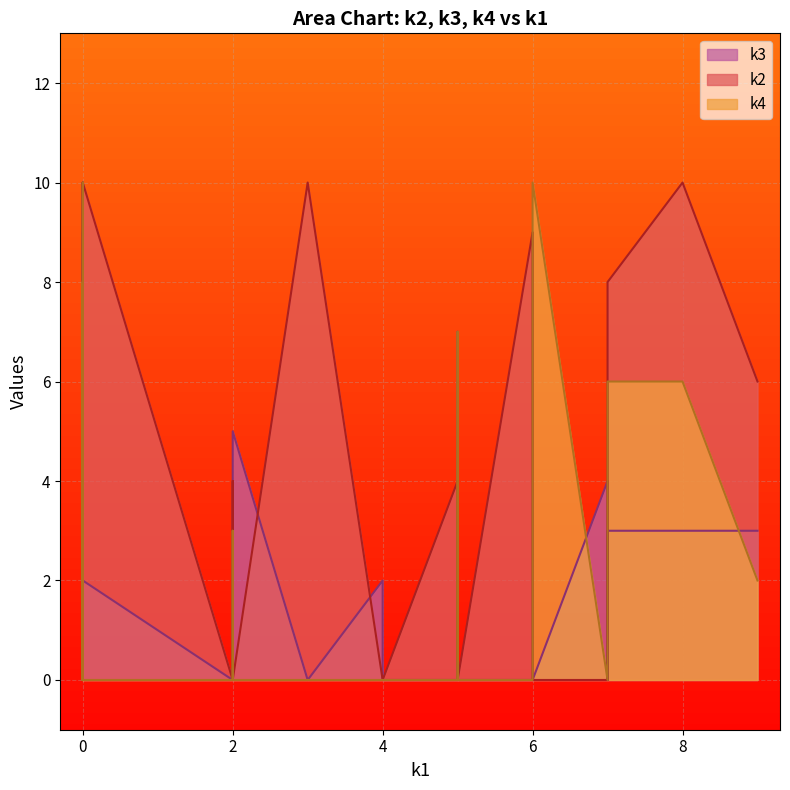

True or false: k4 and k3 cross at least once.

True